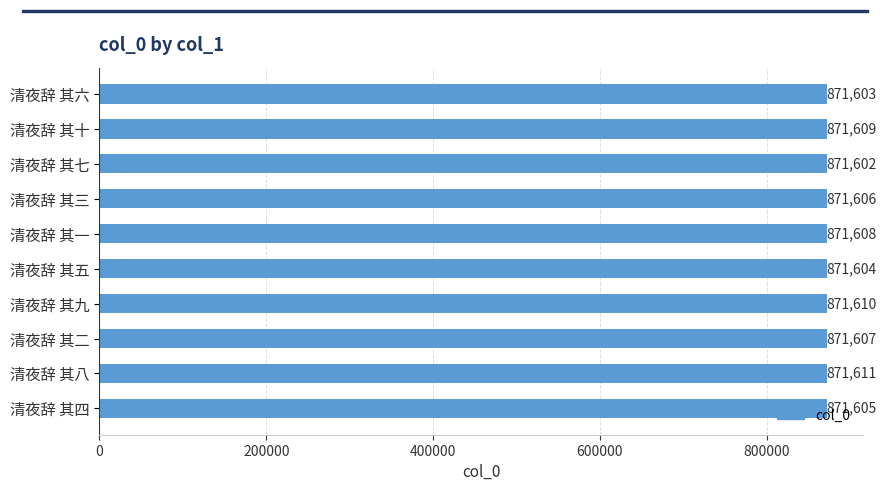

What is the sum of the values at 清夜辞 其七 and 清夜辞 其二?

1743209